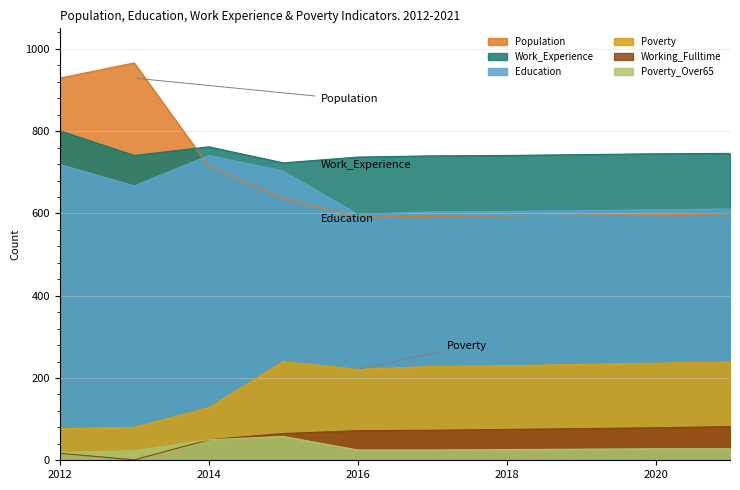

What is the difference between the Working_Fulltime values at 2018 and 2012?

58